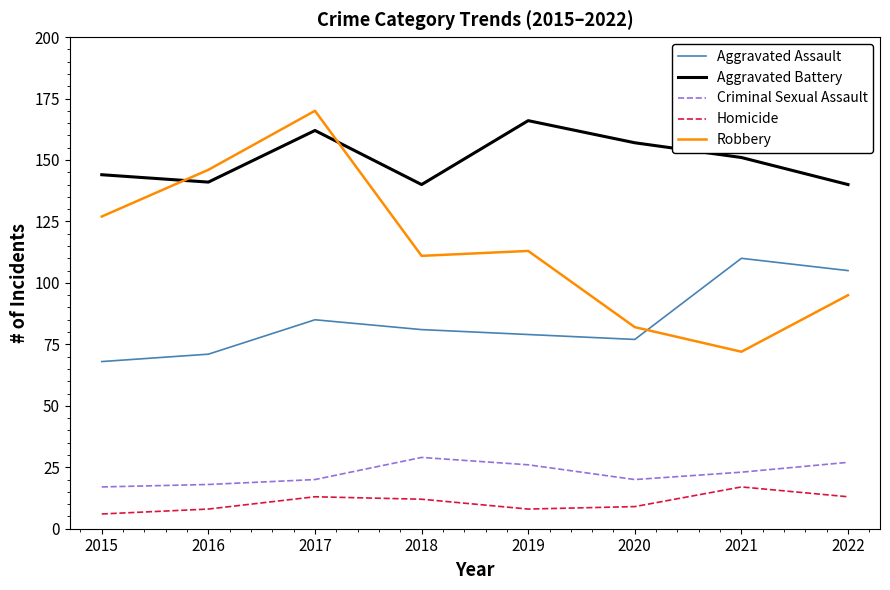

What is the difference between the highest and lowest values at 2022?

127